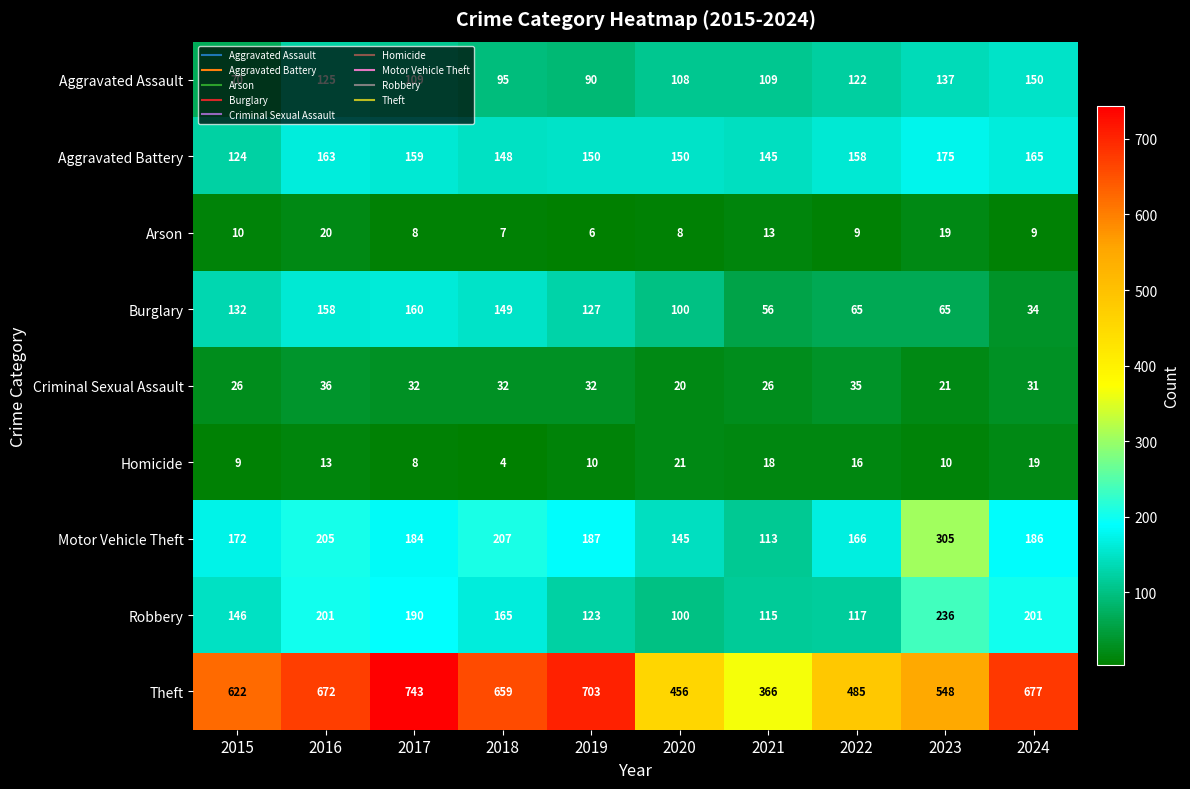

Which category has the highest value in the Aggravated Assault series?

2024